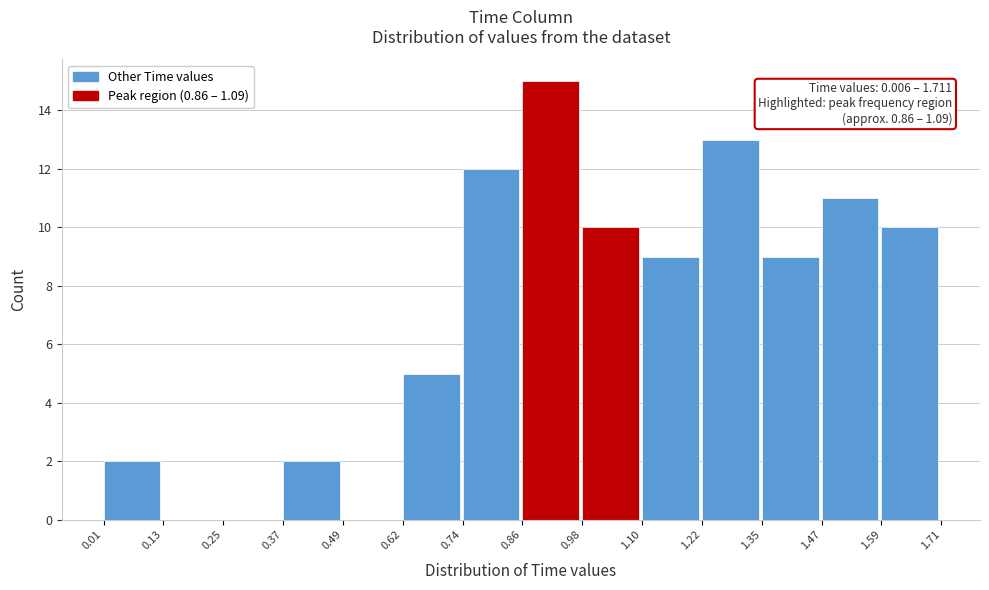

Which range on the x-axis has the tallest bar?

0.86 to 0.98